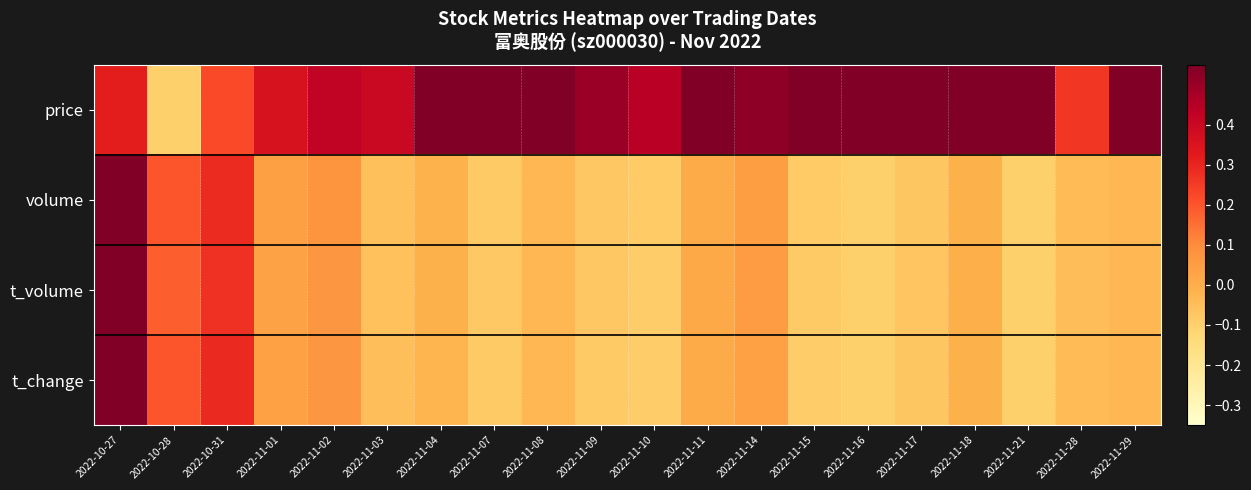

Count the number of data series in this chart.

4